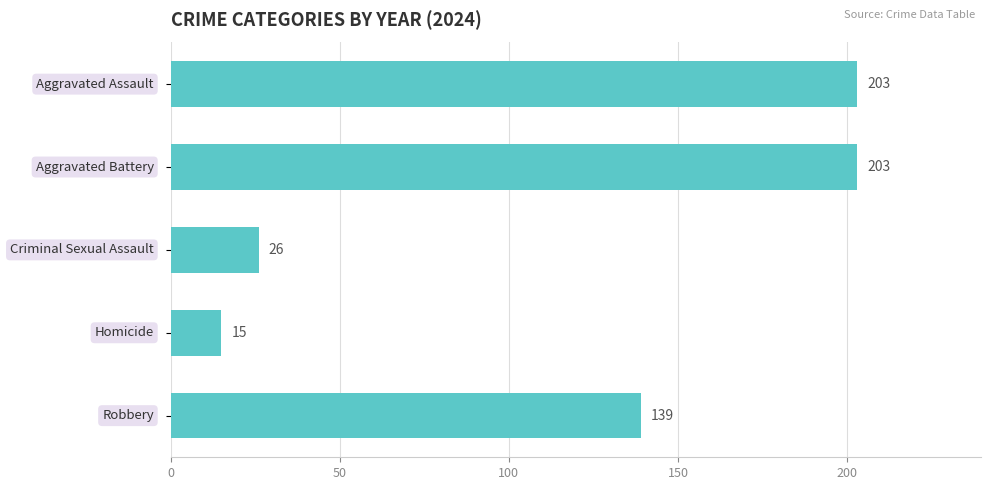

Reading bottom to top, transcribe all the data shown in this chart.

139	15	26	203	203